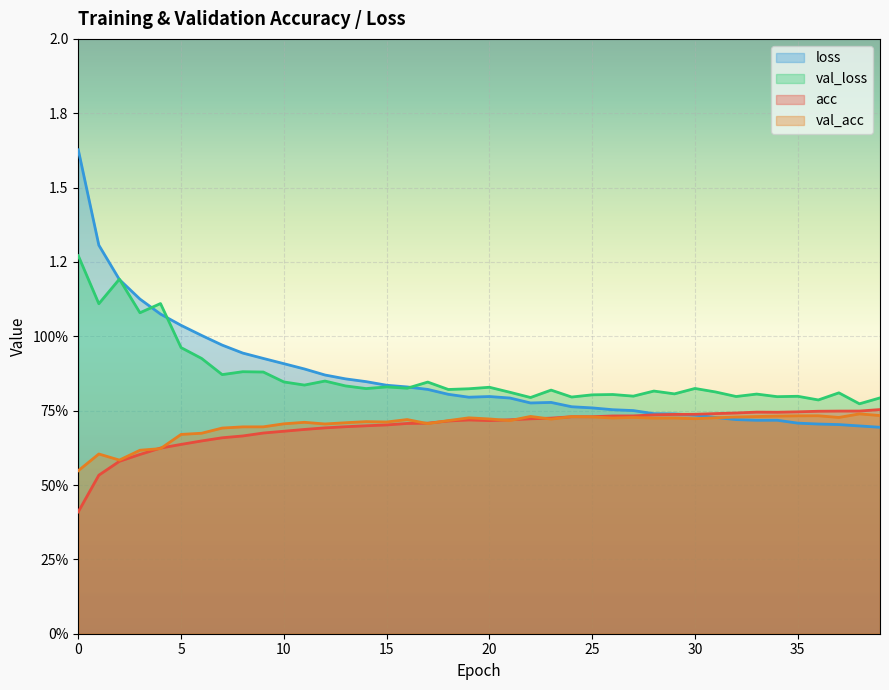

The value of loss at 22 is 0.8. True or false?

True